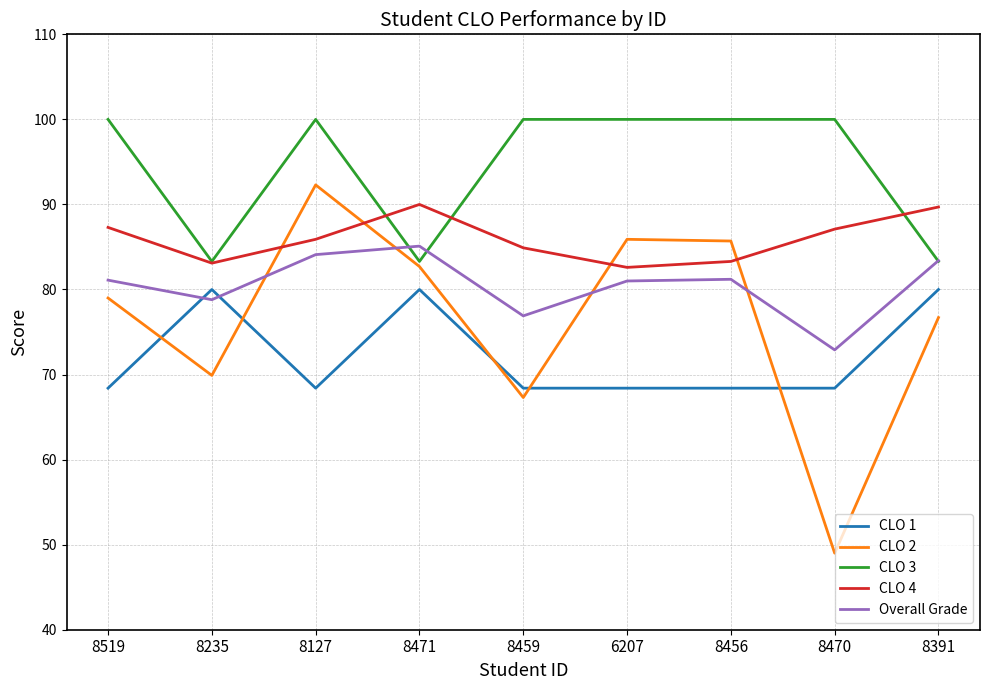

What is the sum of the CLO 1 values at 8470 and 8519?

136.8